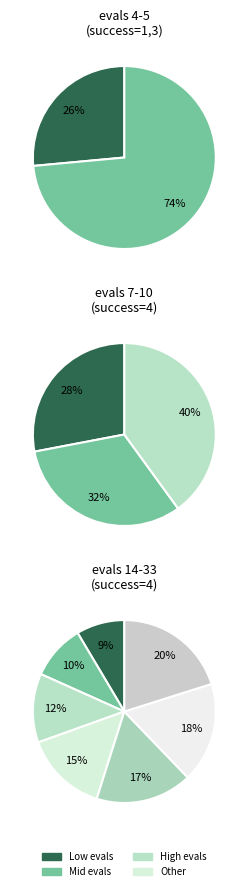

How many slices are in this pie chart?

12